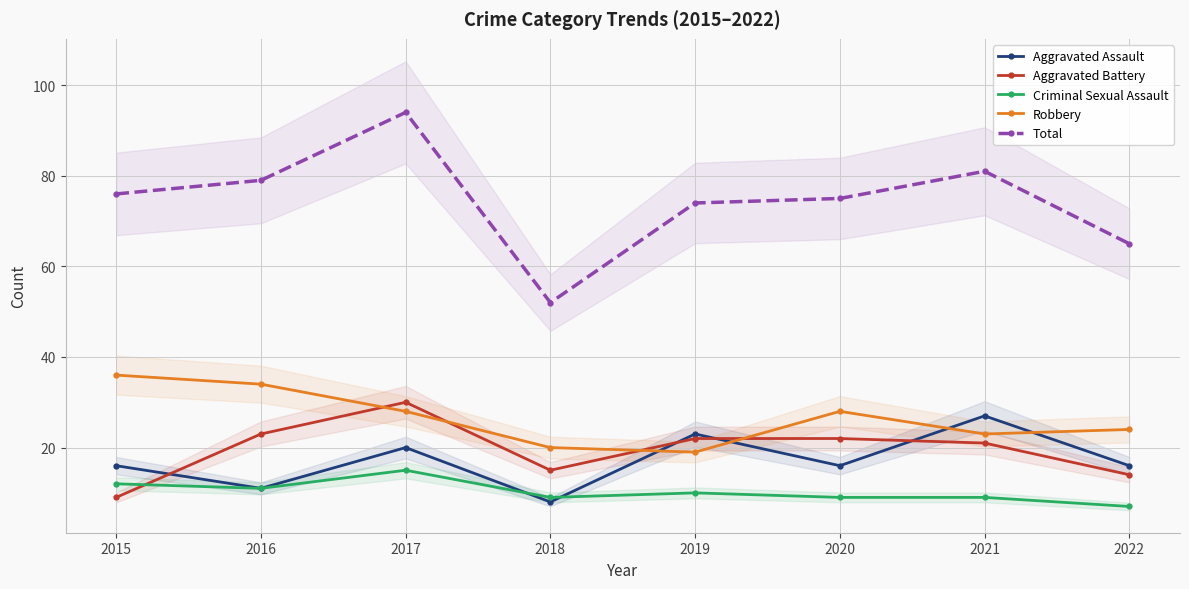

Which series has the widest spread of values?

Total